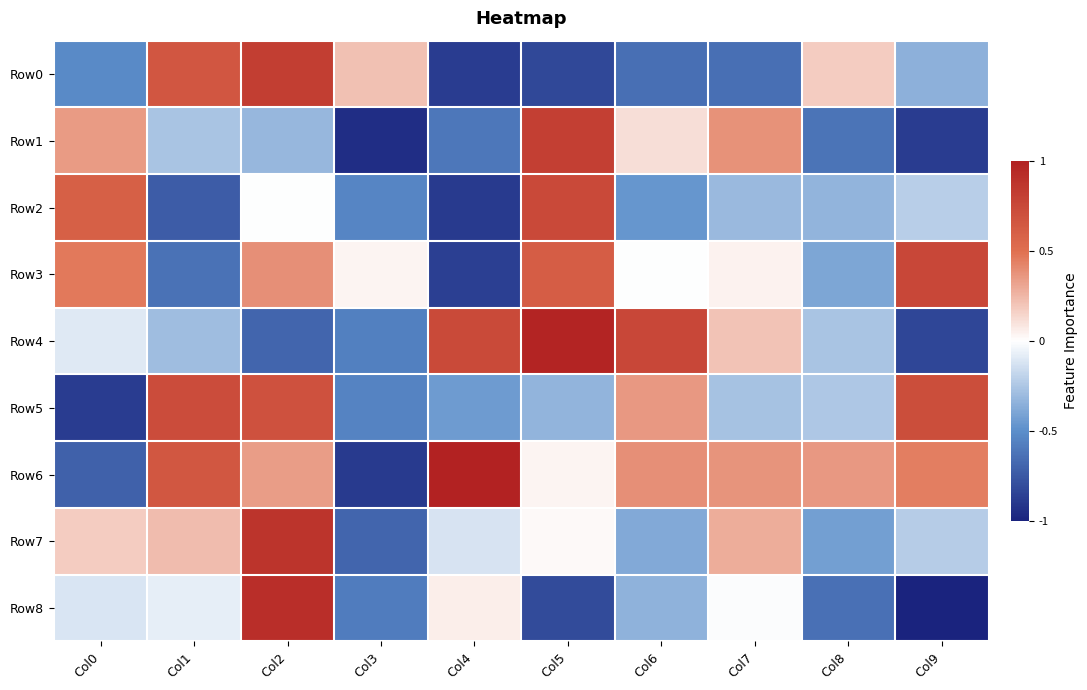

What is the difference between the highest and lowest values at Col0?

1.5